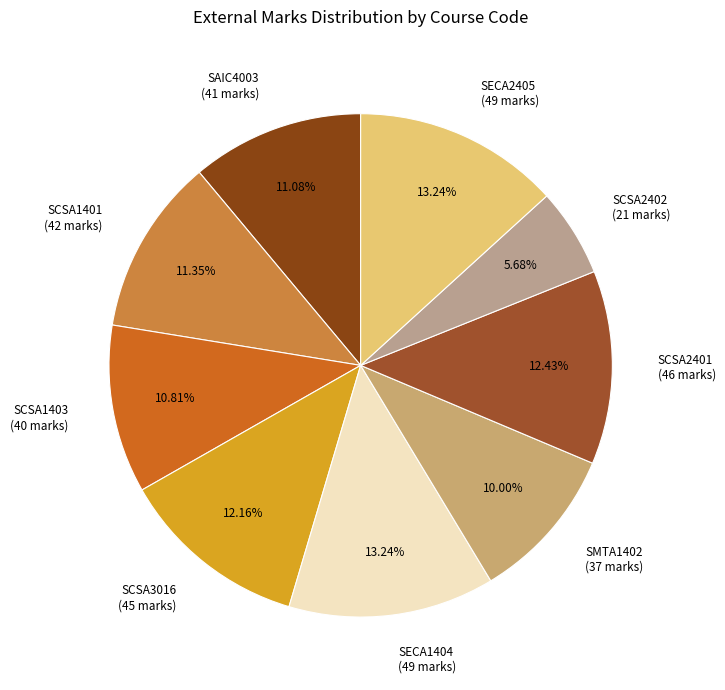

Count the number of slices in the pie.

9